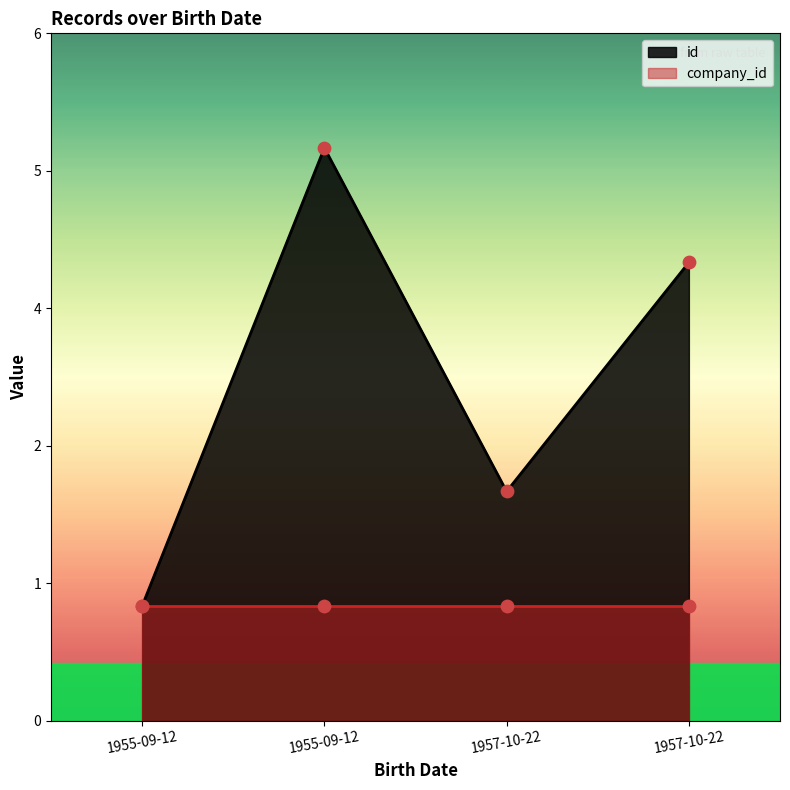

At how many categories does at least one series exceed 1?

3